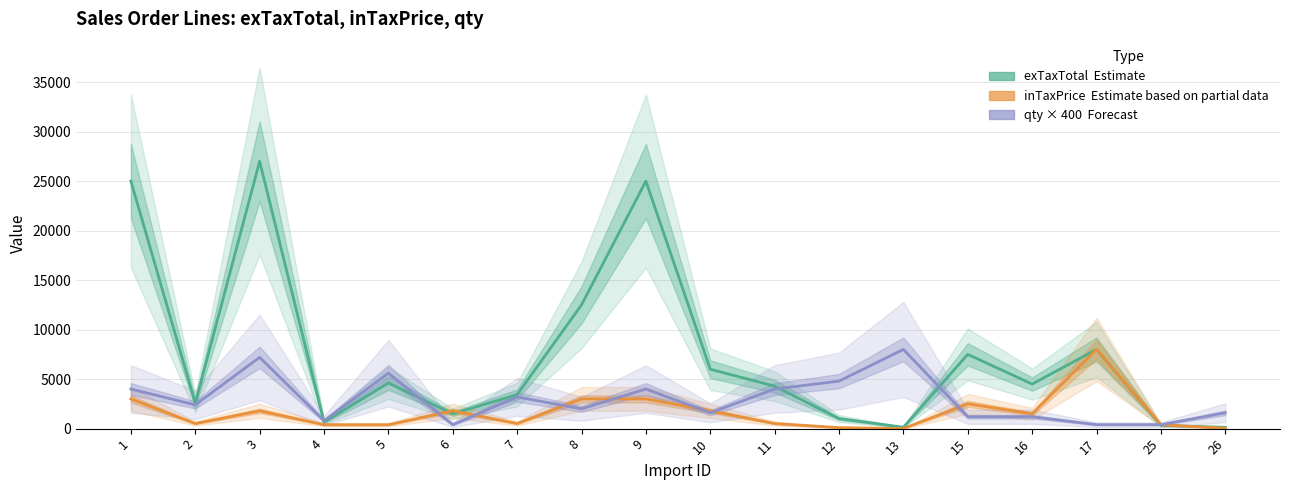

Which series ends up on top after the final intersection of qty × 400 (Forecast) and inTaxPrice (Estimate based on partial data)?

qty × 400 (Forecast)